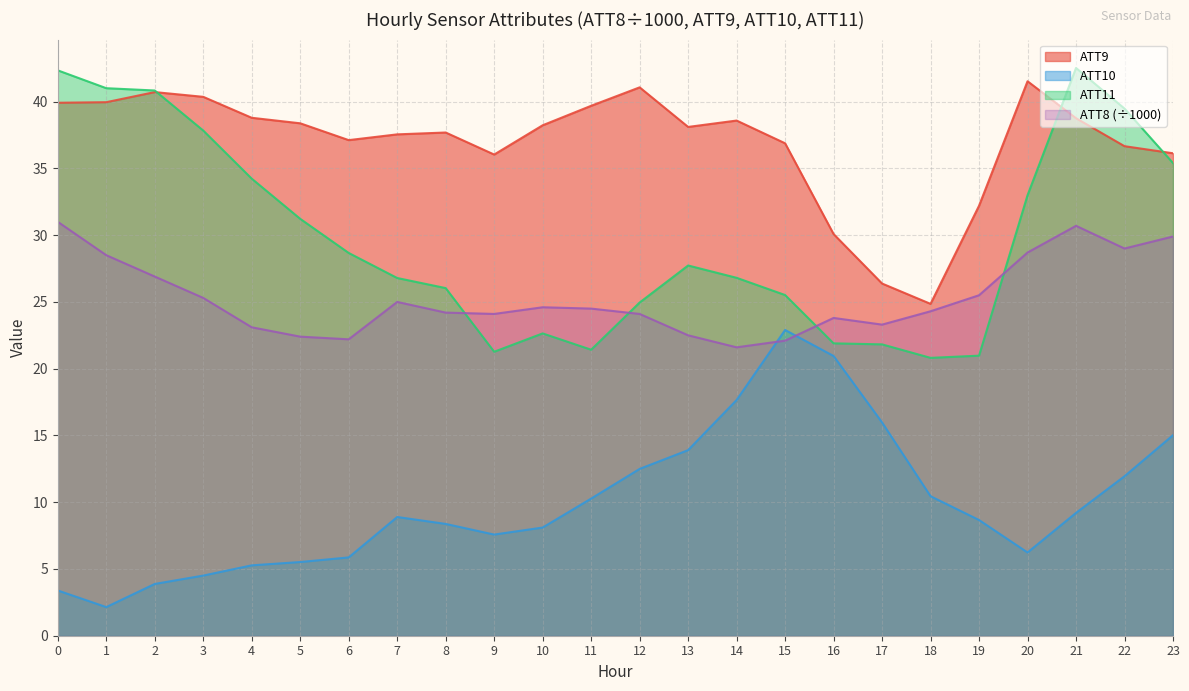

What is the maximum value shown in the chart?

42.5